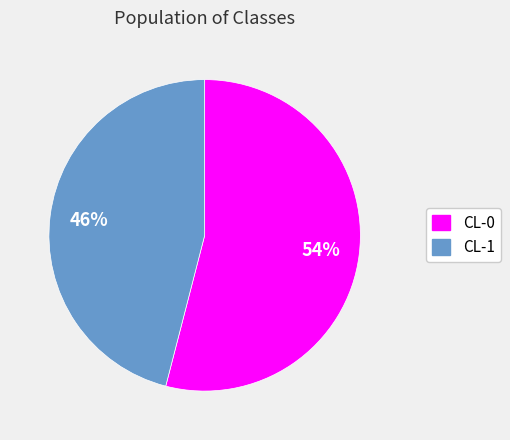

True or false: CL-0 accounts for 67% of the total.

False